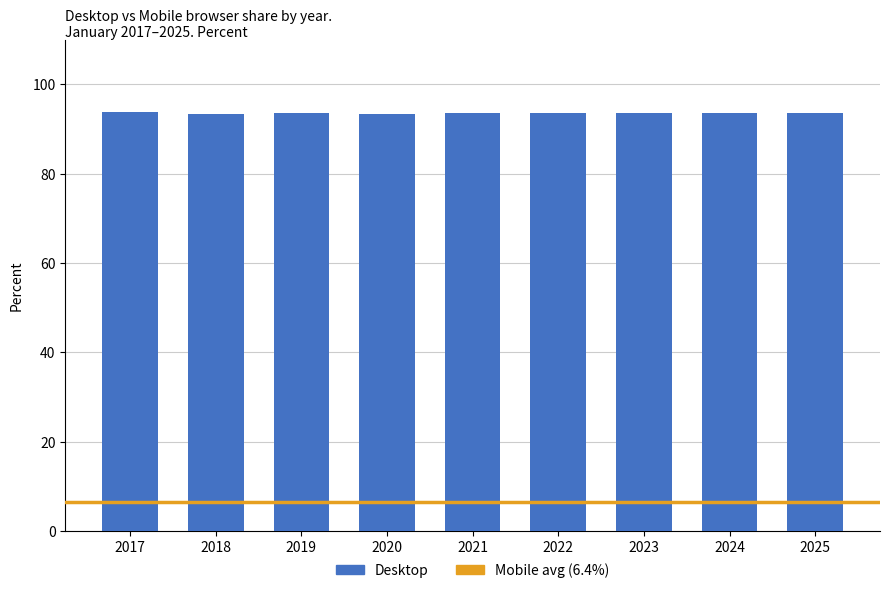

What is the minimum value shown in the chart?

93.4